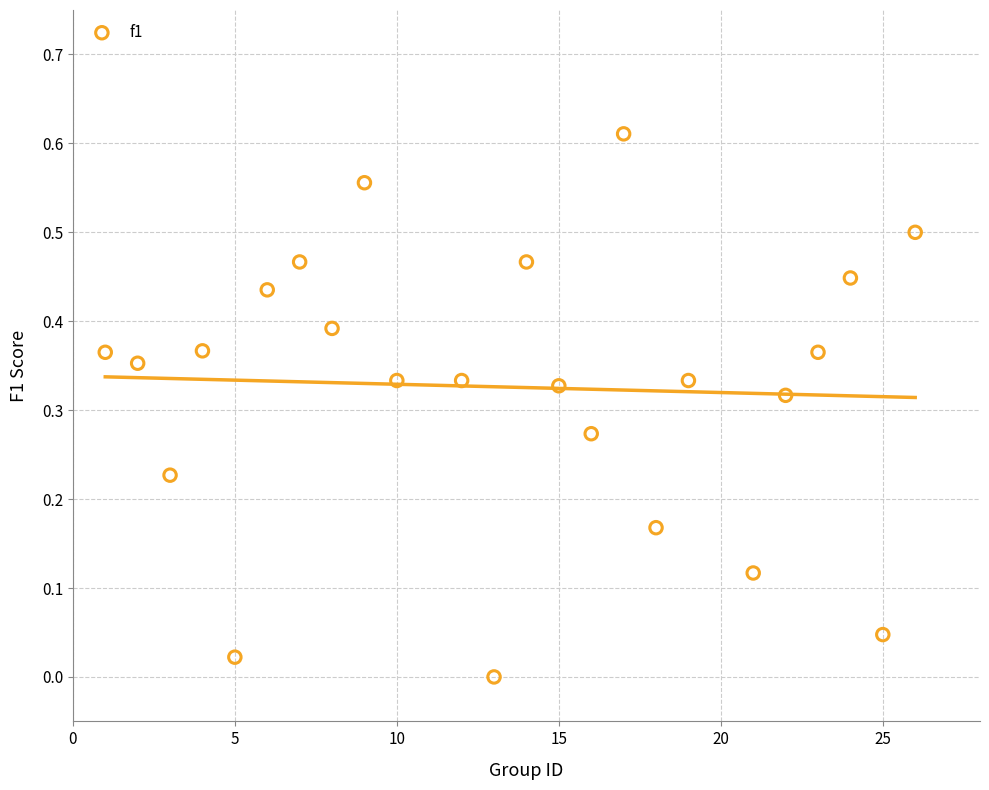

What is the range of X values (max minus min)?

25.0